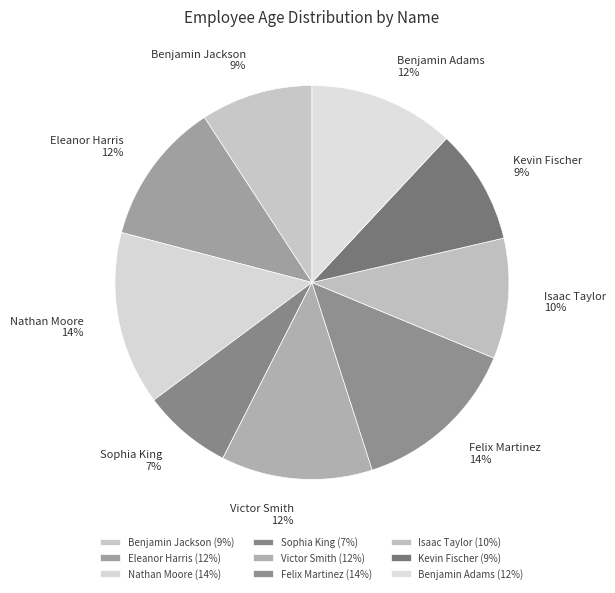

To the nearest percent, what percentage of the pie is Eleanor Harris 12%?

12%